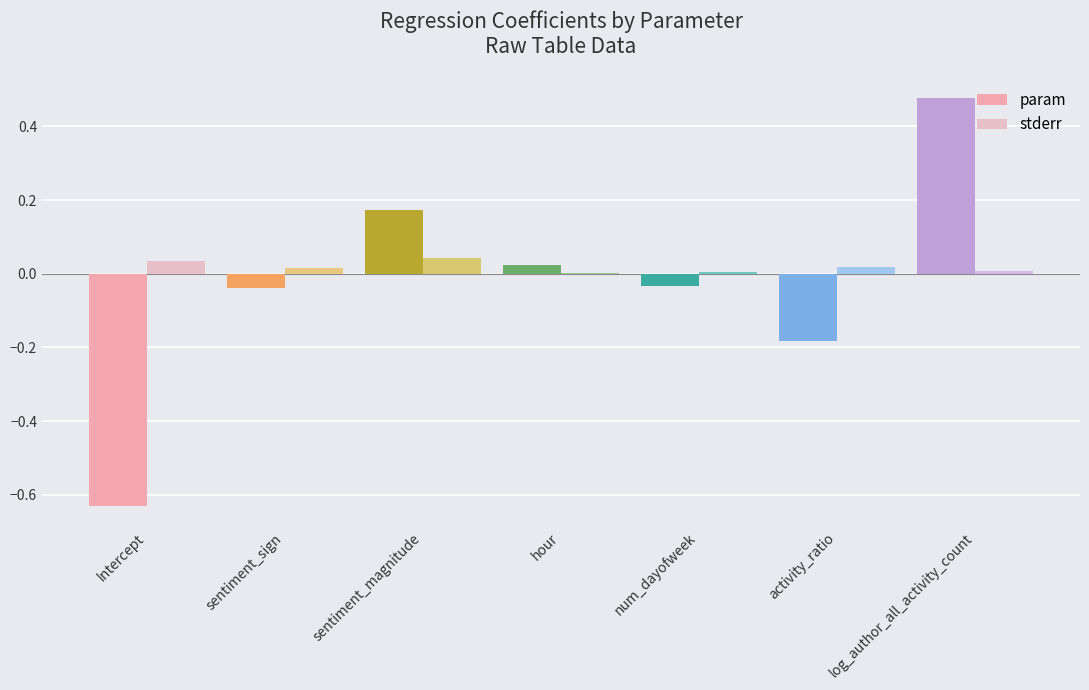

Reading right to left, list all the values displayed in this chart.

param: 0.5	-0.2	-0.0	0.0	0.2	-0.0	-0.6
stderr: 0.0	0.0	0.0	0.0	0.0	0.0	0.0